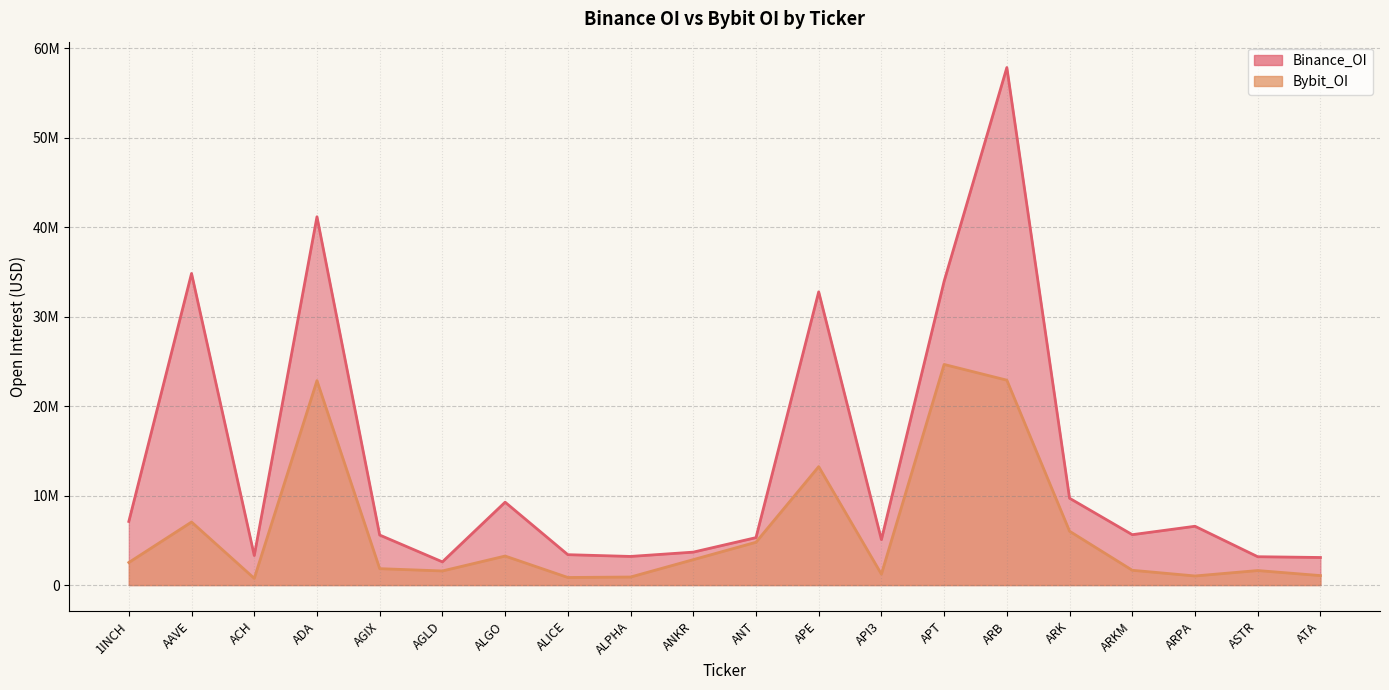

What are all the series names shown in the legend?

Binance_OI, Bybit_OI